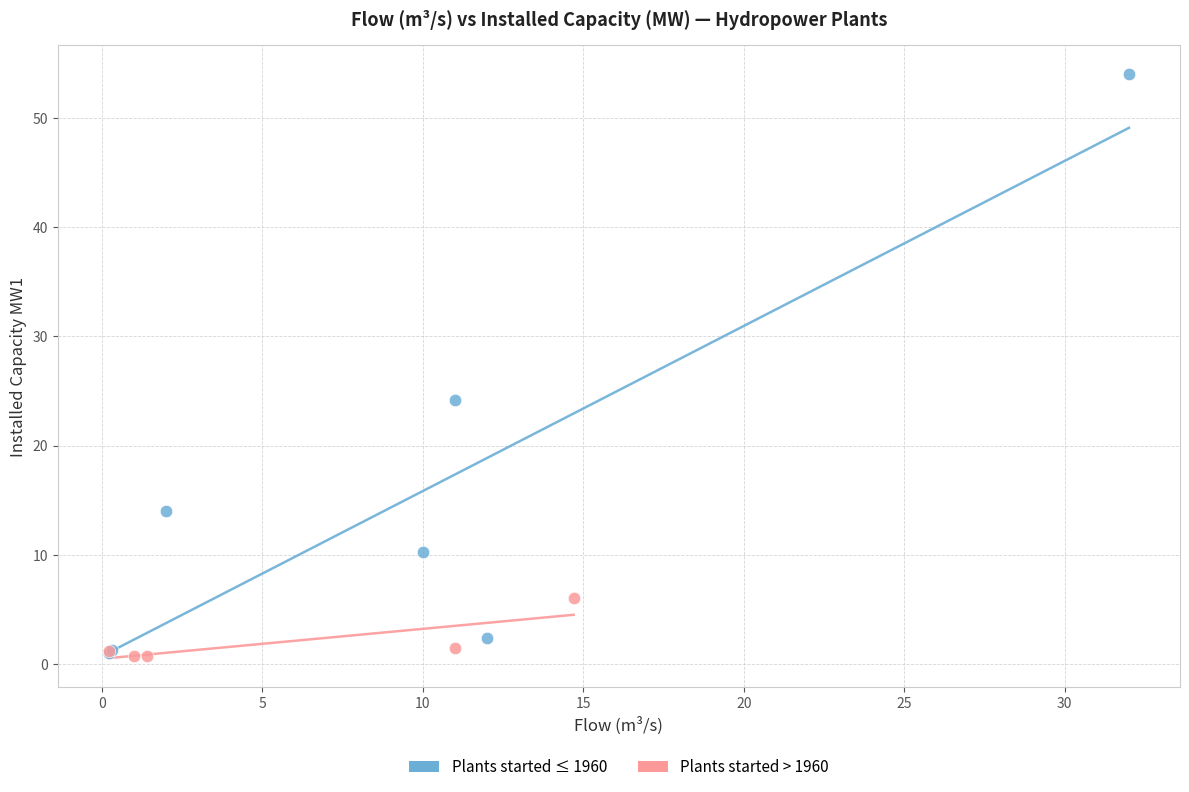

Which series has the widest spread of Y values?

Plants started ≤ 1960